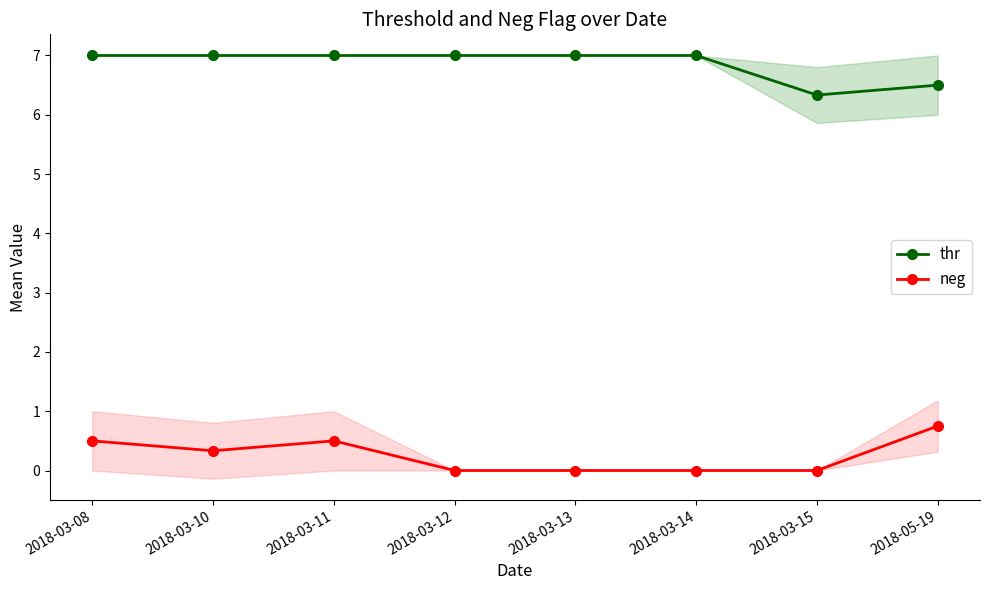

Count the number of categories in the chart.

8